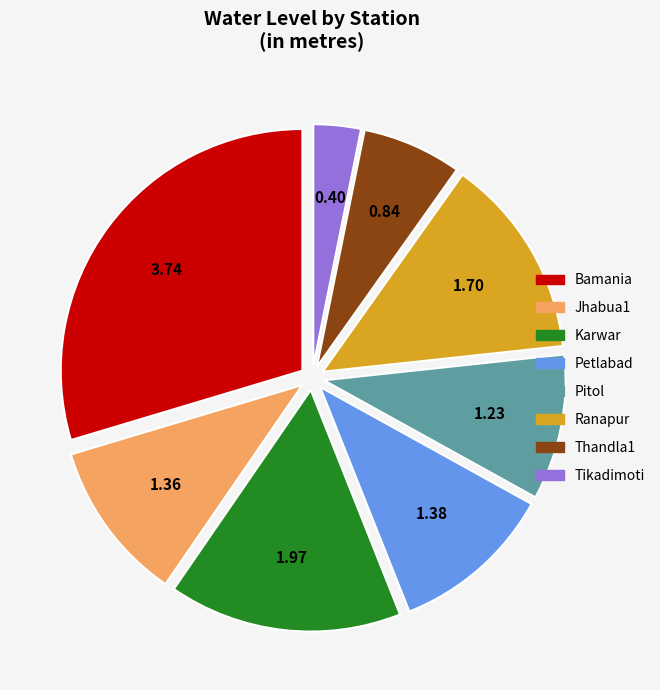

Is there a majority slice in this chart?

No